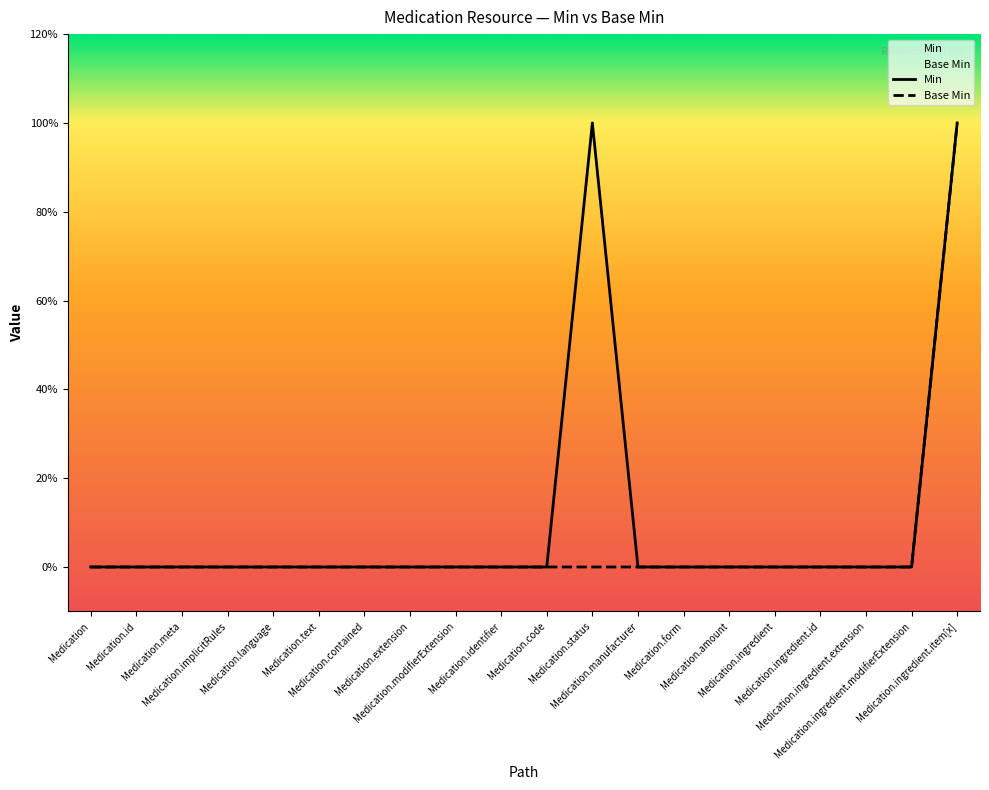

How many categories are shown in the chart?

20